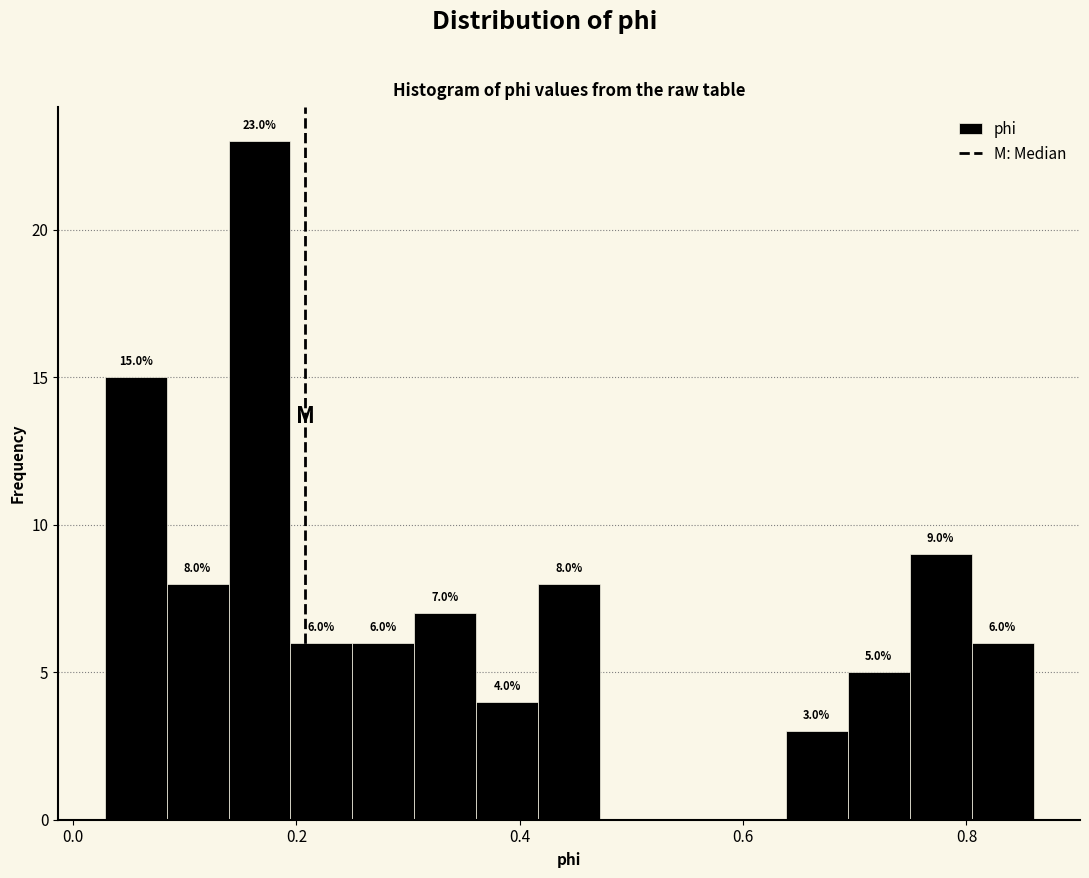

Read against the x-axis, roughly where is the centre of the tallest bar?

0.16